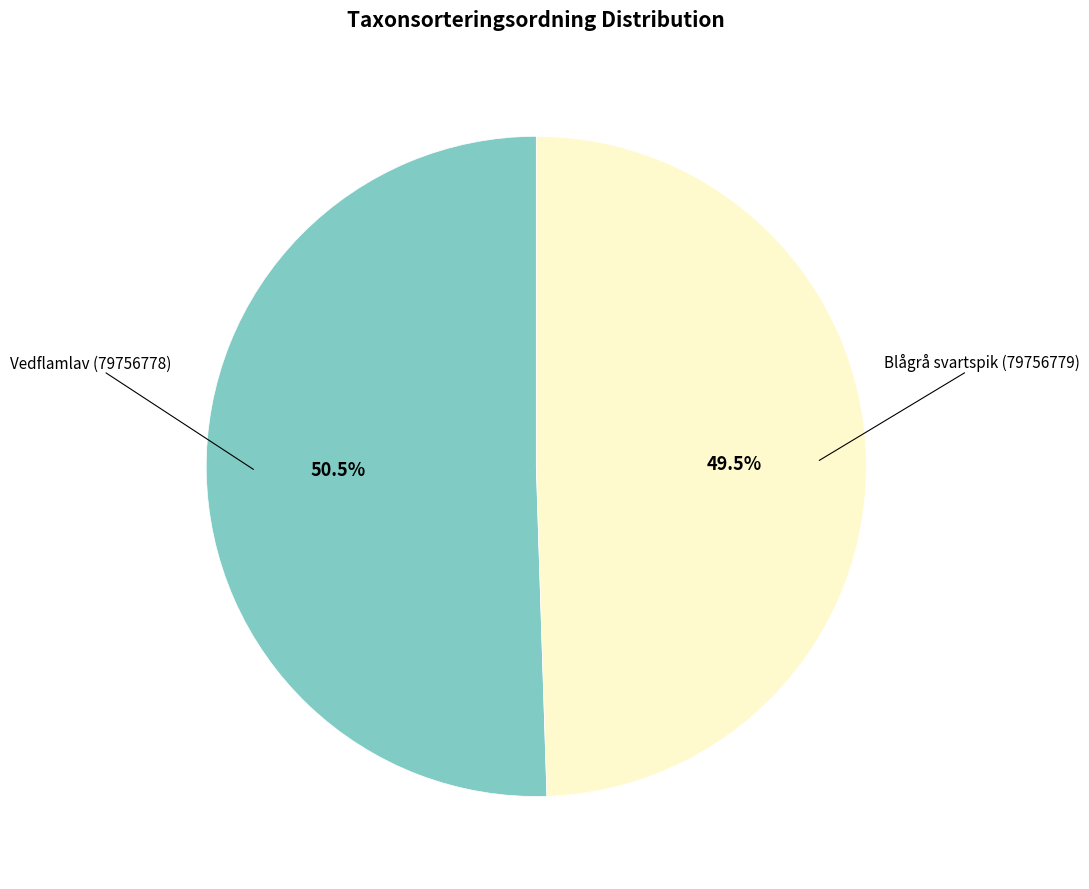

Which has a higher value, Blågrå svartspik (79756779) or Vedflamlav (79756778)?

Vedflamlav (79756778)